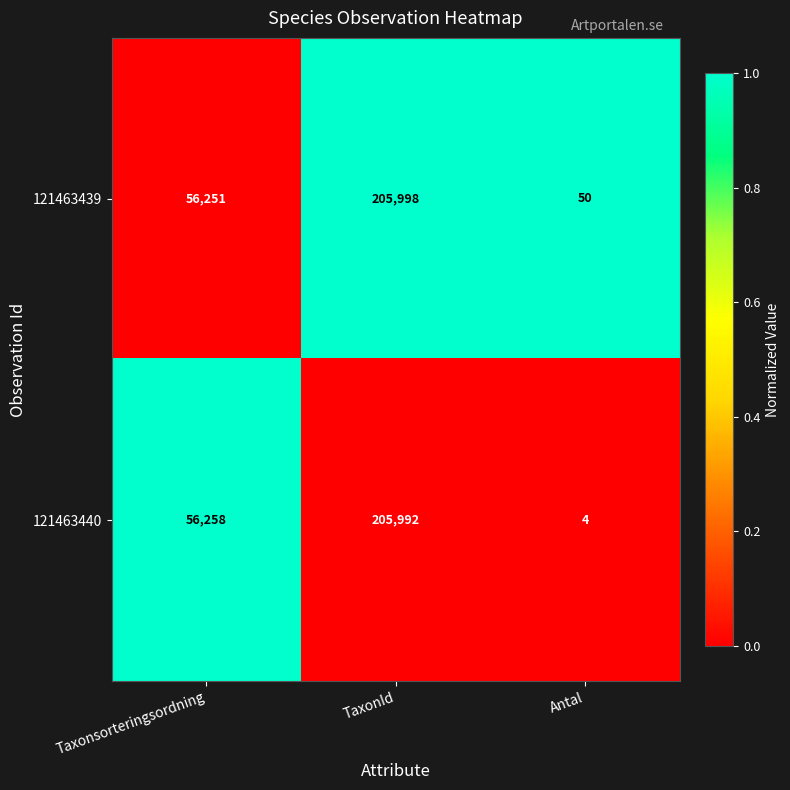

Reading left to right, list all the values displayed in this chart.

121463439: Taxonsorteringsordning=56251	TaxonId=205998	Antal=50
121463440: Taxonsorteringsordning=56258	TaxonId=205992	Antal=4